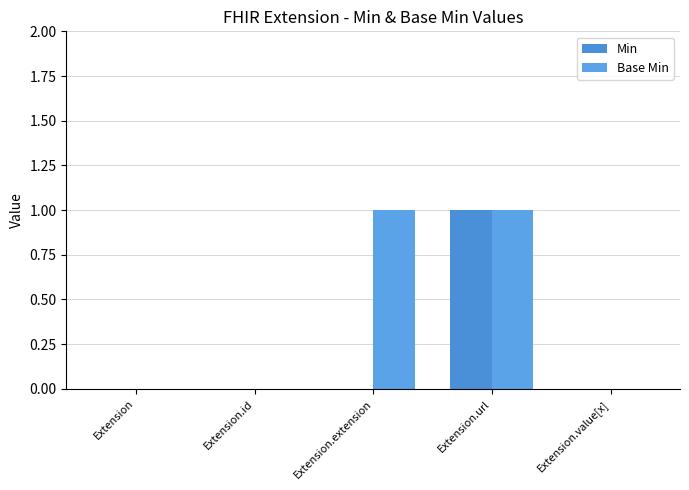

Reading right to left, extract all data points from this chart.

Min: 0	1	0	0	0
Base Min: 0	1	1	0	0